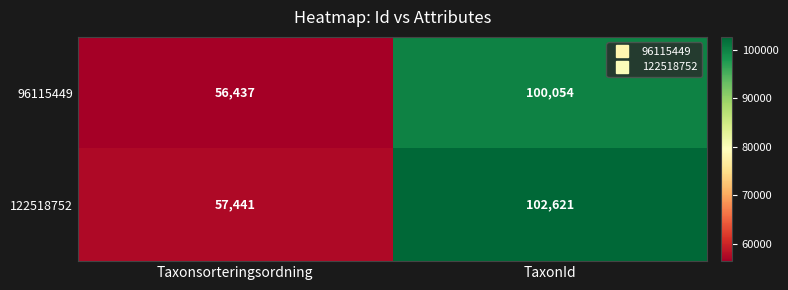

What is the sum of all 122518752 values?

160062